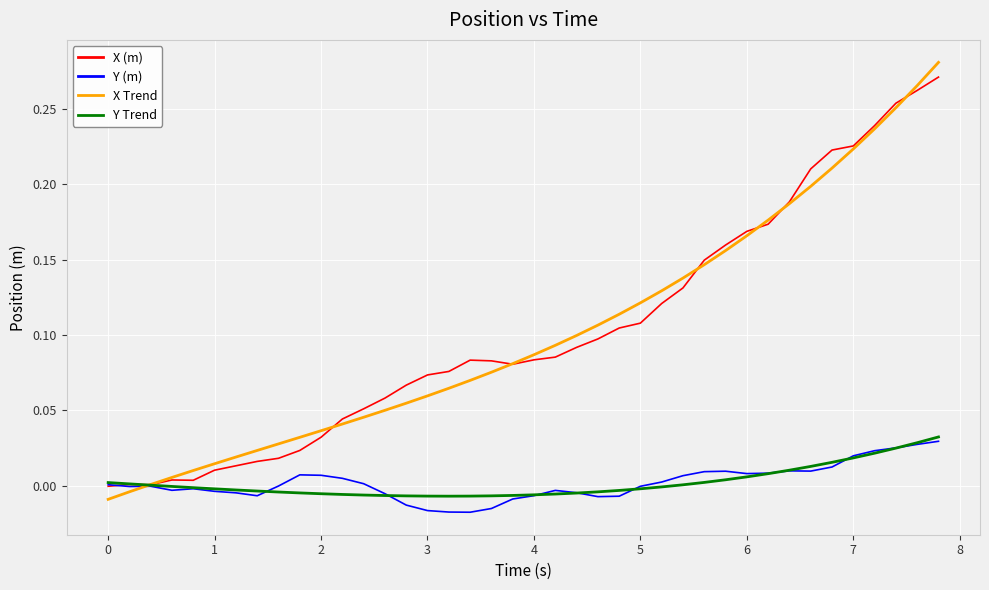

Which series has the largest range (max minus min)?

X Trend